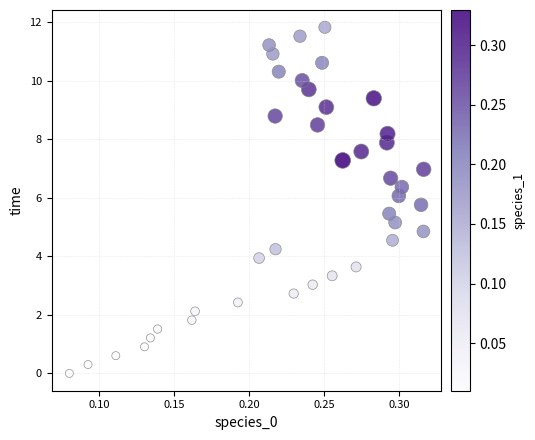

What is the range of Y values (max minus min)?

11.8